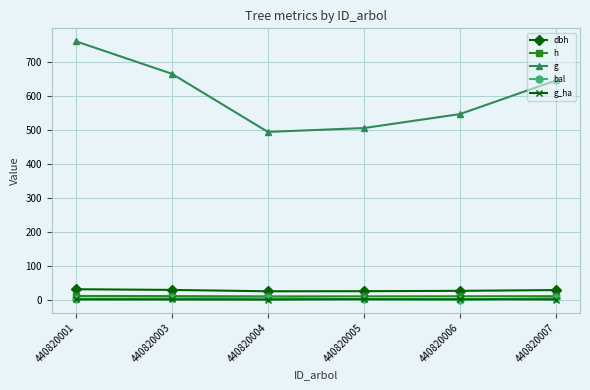

Between 440820001 and 440820007, which series saw the biggest shift?

g